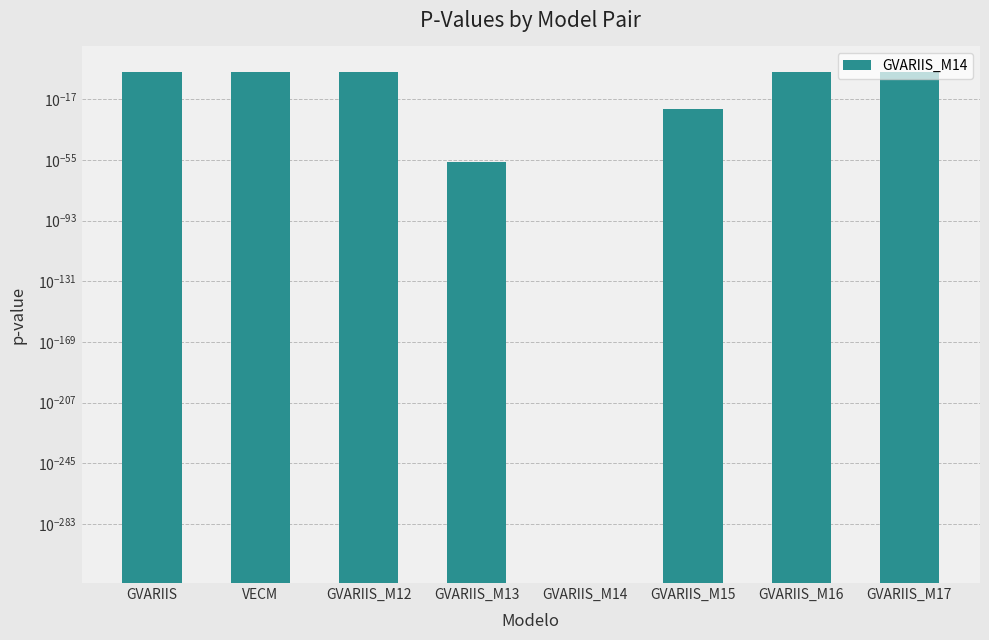

What is the sum of the values at GVARIIS_M12 and VECM?

2.0